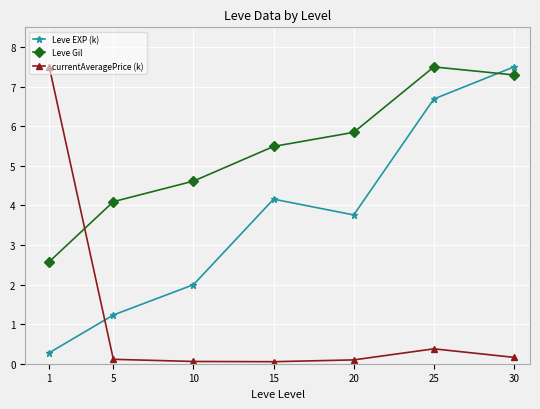

What value does the currentAveragePrice (k) series have at 25?

0.4